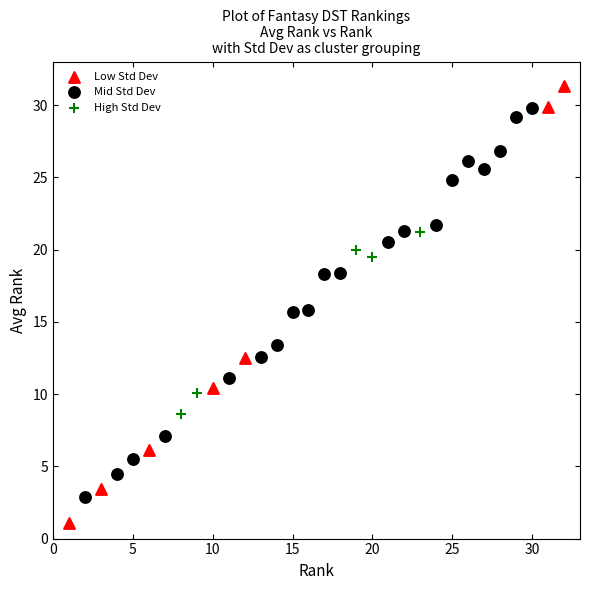

Which series contains the highest Y value?

Low Std Dev